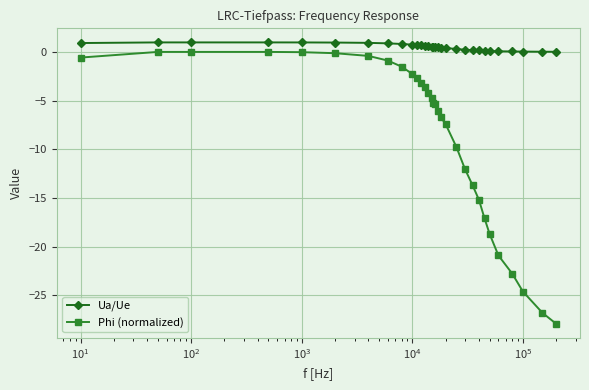

What are all the series names shown in the legend?

Ua/Ue, Phi (normalized)